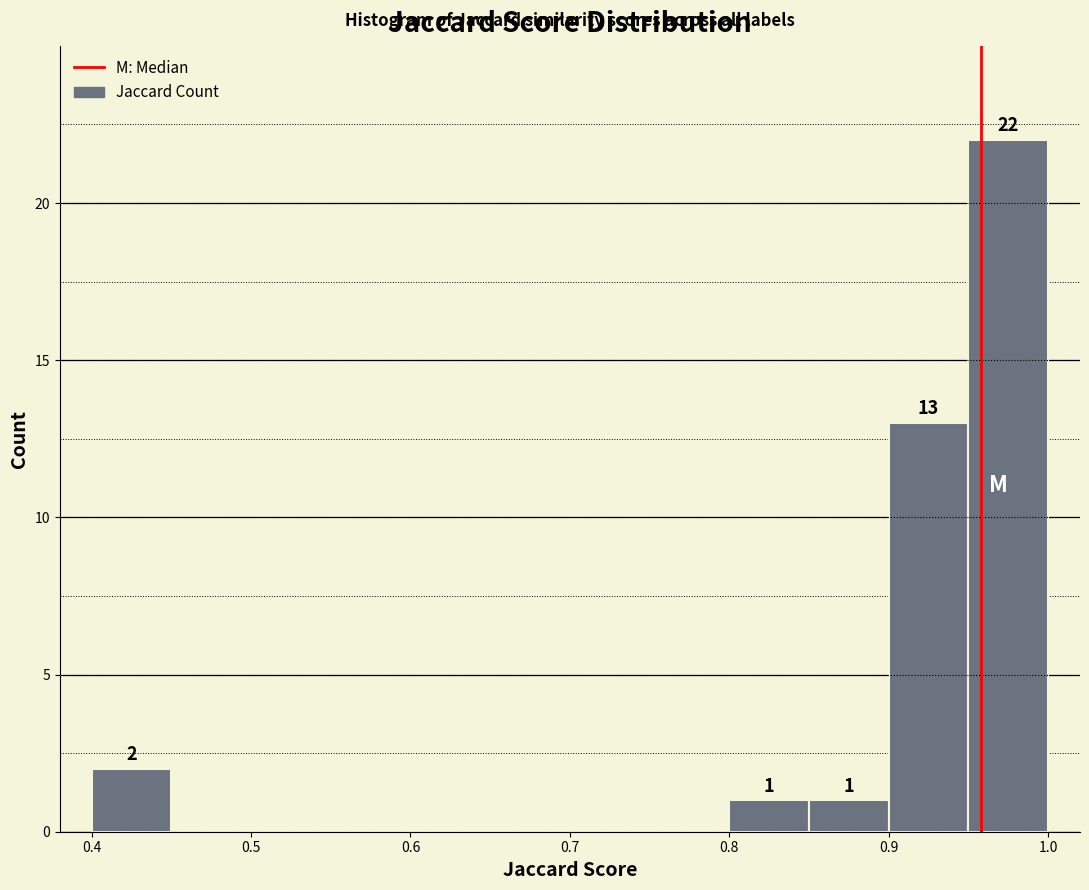

Over which range of the x-axis is the bar tallest?

0.95 to 1.00